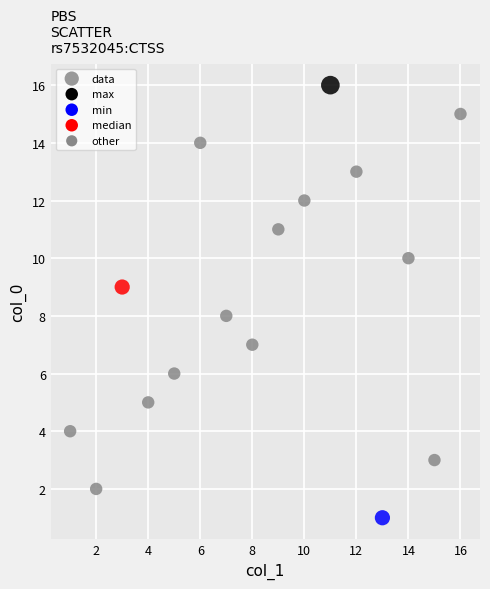

What is the range of X values (max minus min)?

15